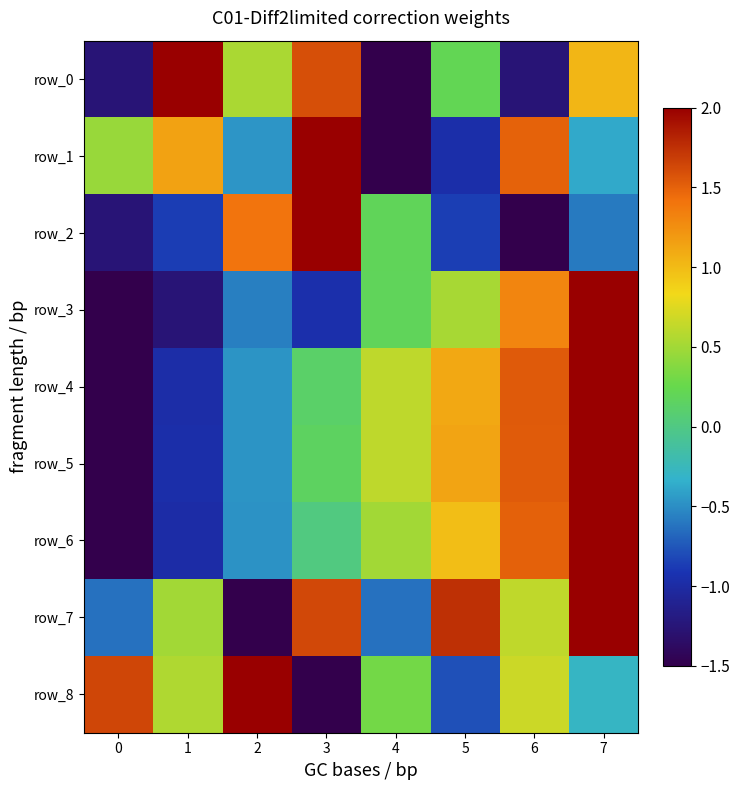

What is the difference between the maximum and second lowest values in the row_7 series?

2.6